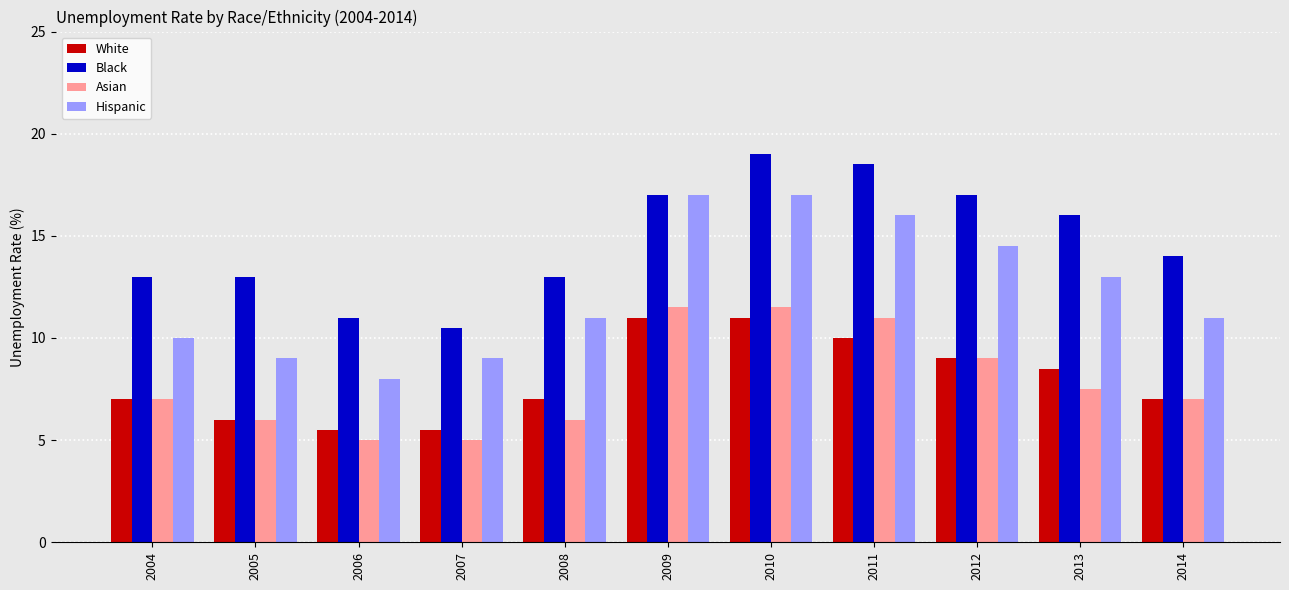

What is the highest value of the Asian series?

11.5